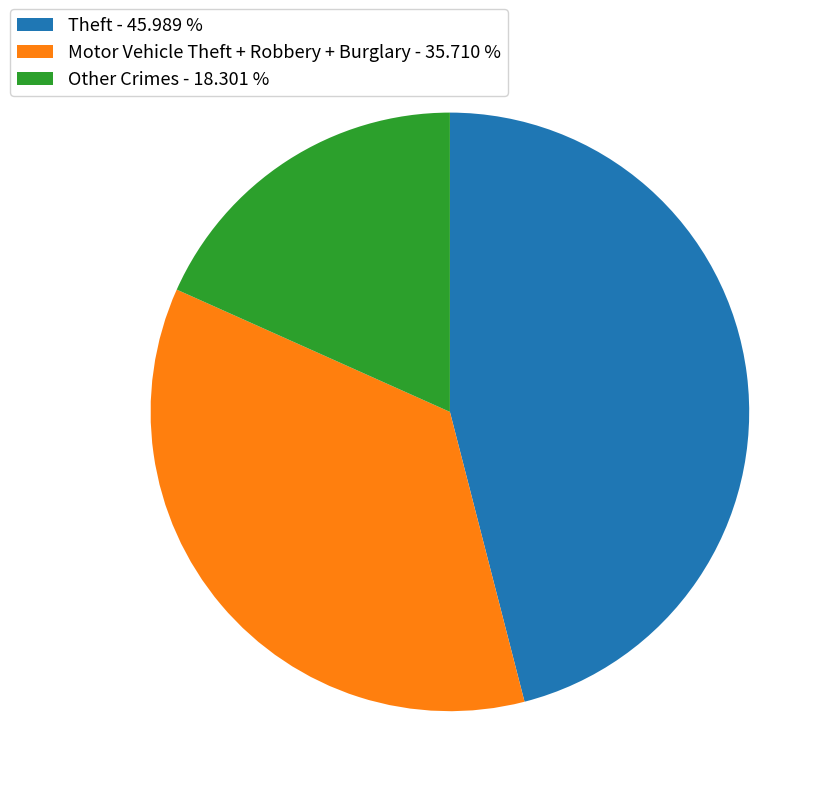

Count the number of slices in the pie.

3